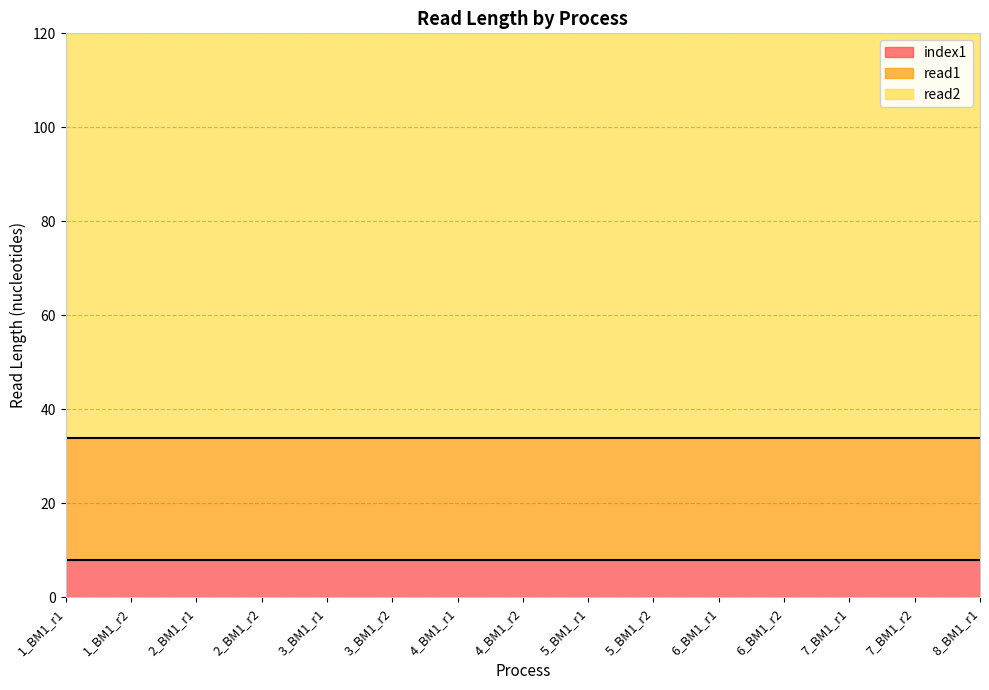

What are all the series names shown in the legend?

index1, read1, read2